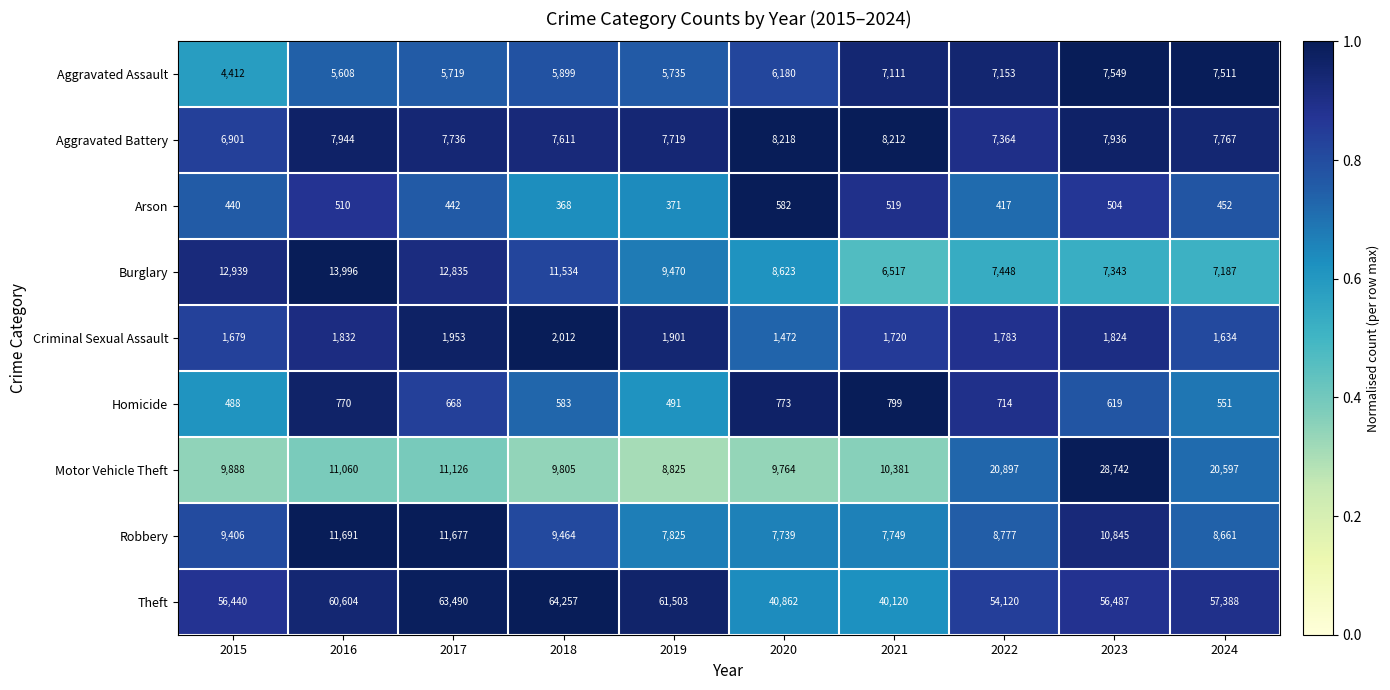

Which series has the largest total across all categories?

Theft